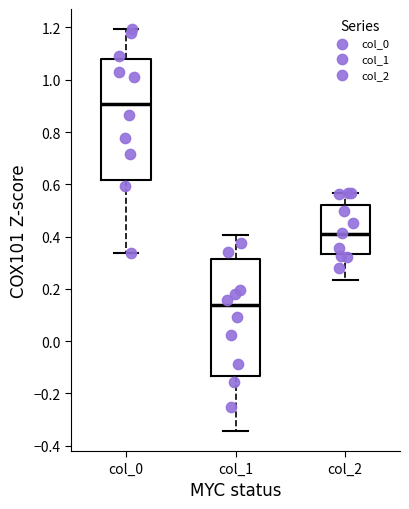

Where does the upper whisker of the box for col_1 end on the y-axis? The values are not printed on the chart, so give them approximately, as read against the axis.

0.40